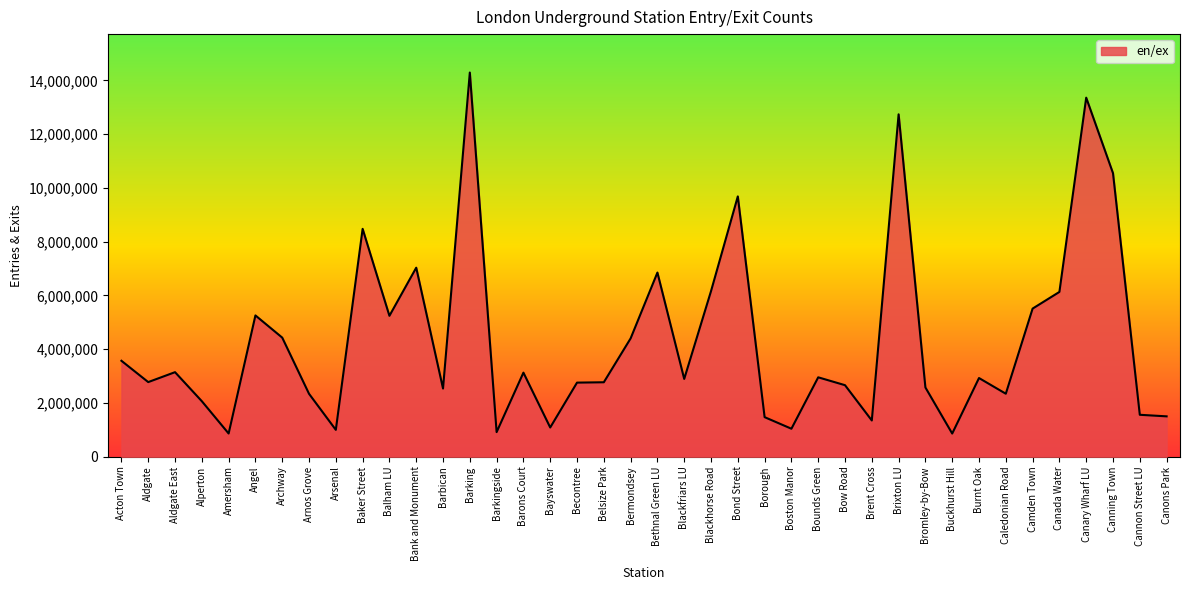

The chart shows a value of 15713435 at Bond Street. True or false?

False